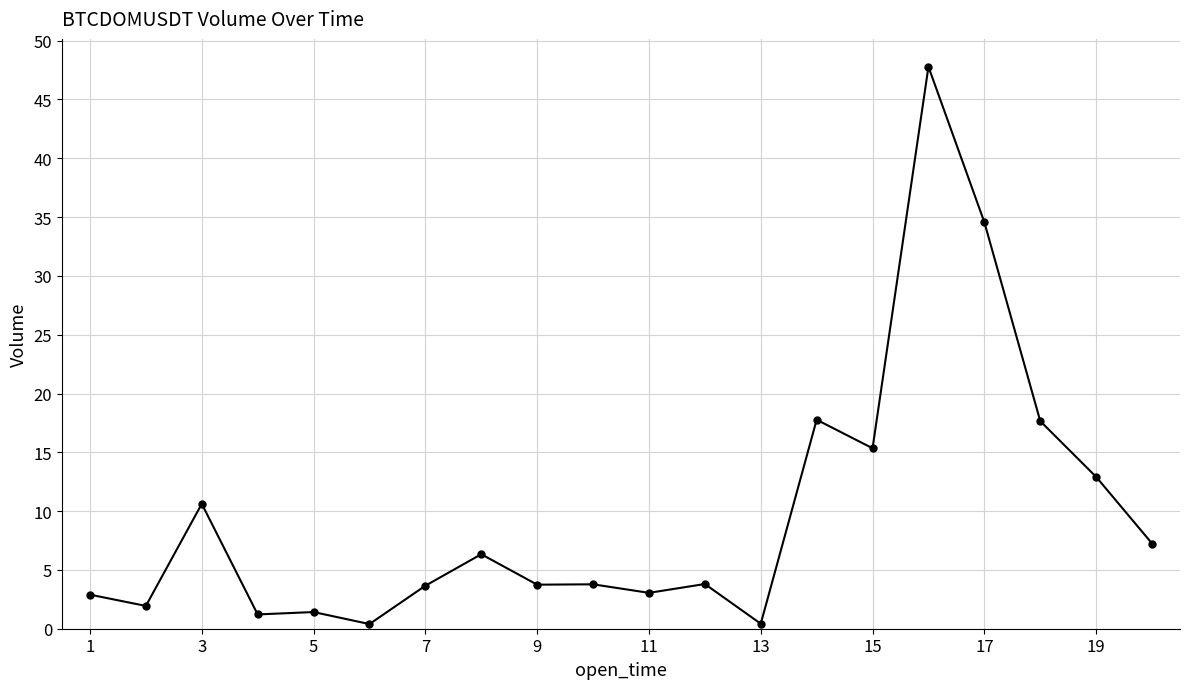

True or false: the data has more than 2 interior local peaks.

True